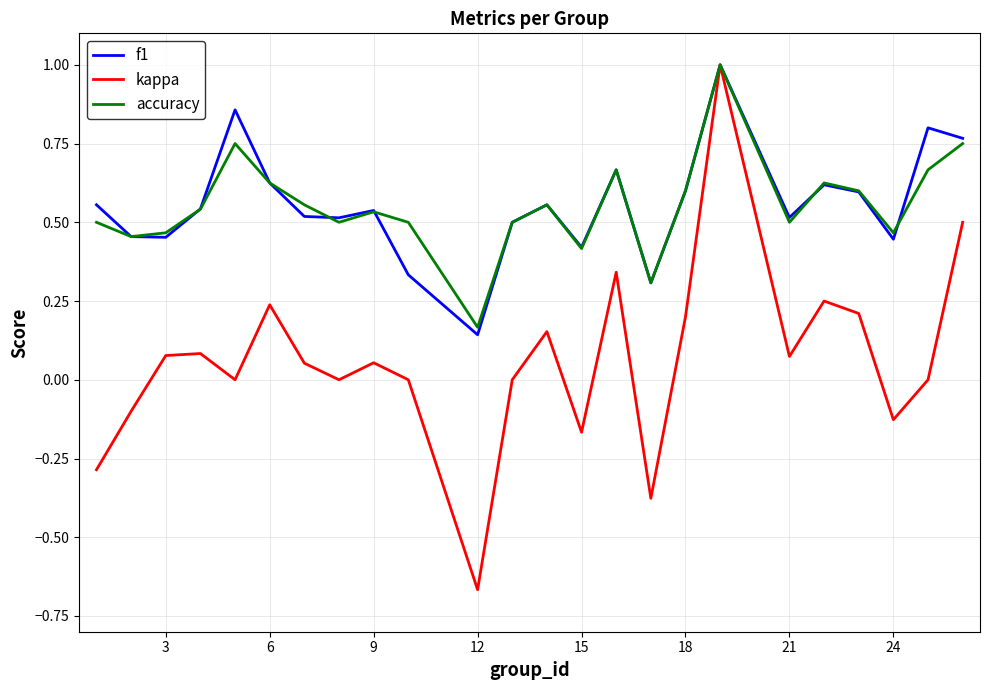

What is the highest value of the f1 series?

1.0